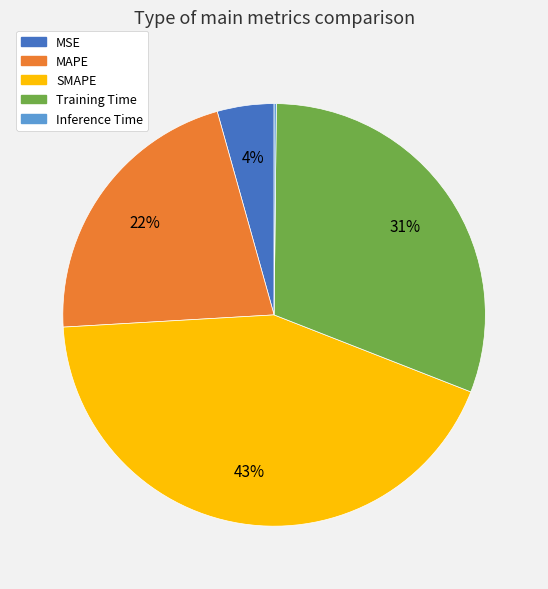

To the nearest percent, what is the average slice percentage?

20%